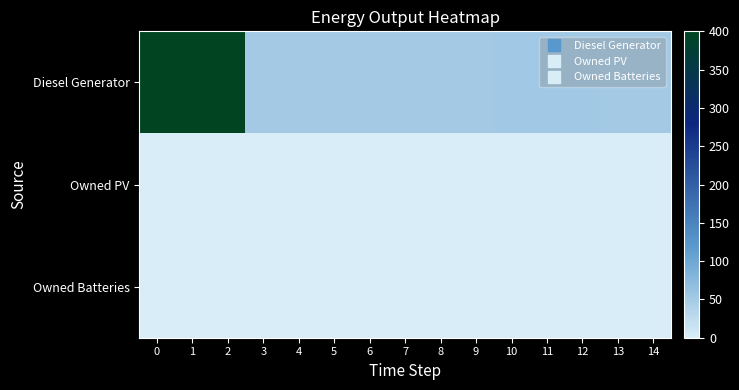

At how many categories does at least one series exceed 1?

15